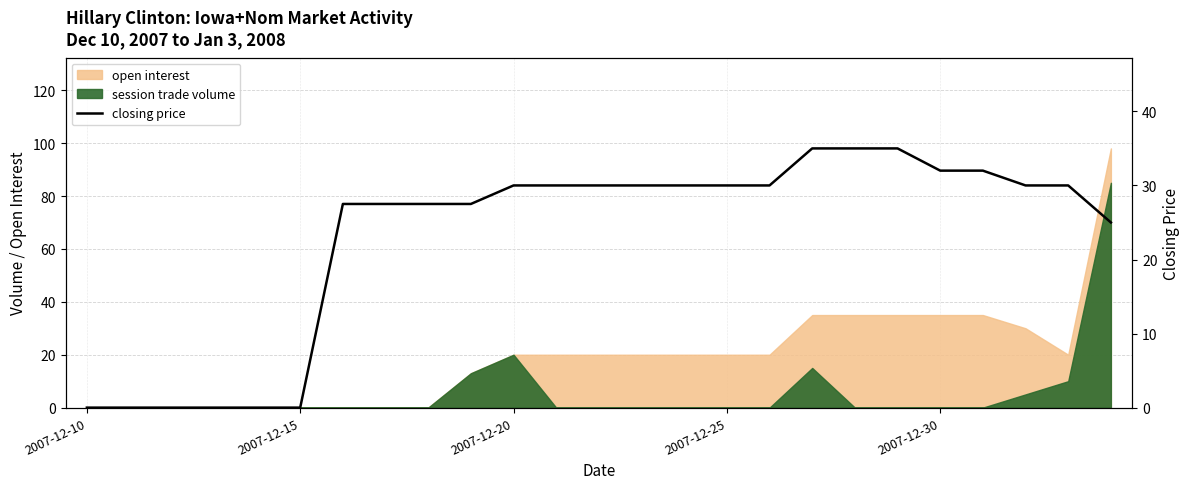

Does the chart have visible grid lines?

Yes